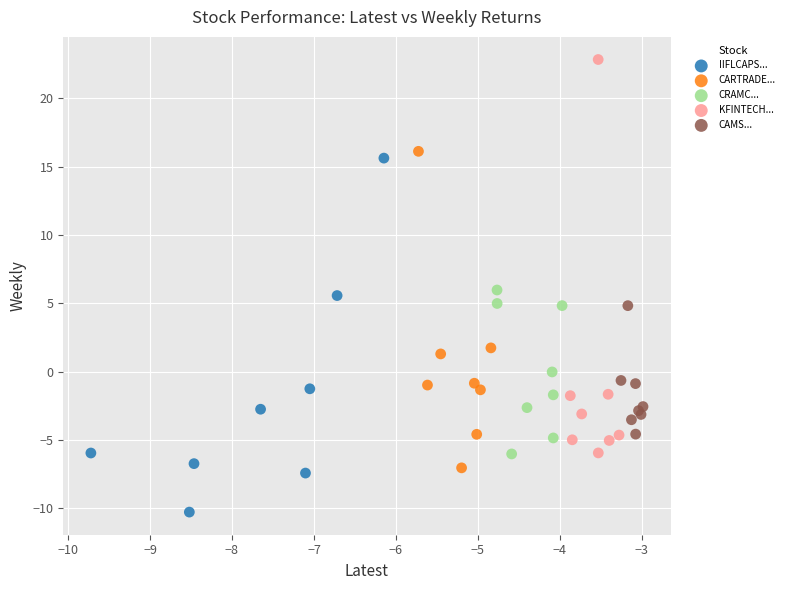

Which series has the widest spread of Y values?

KFINTECH...